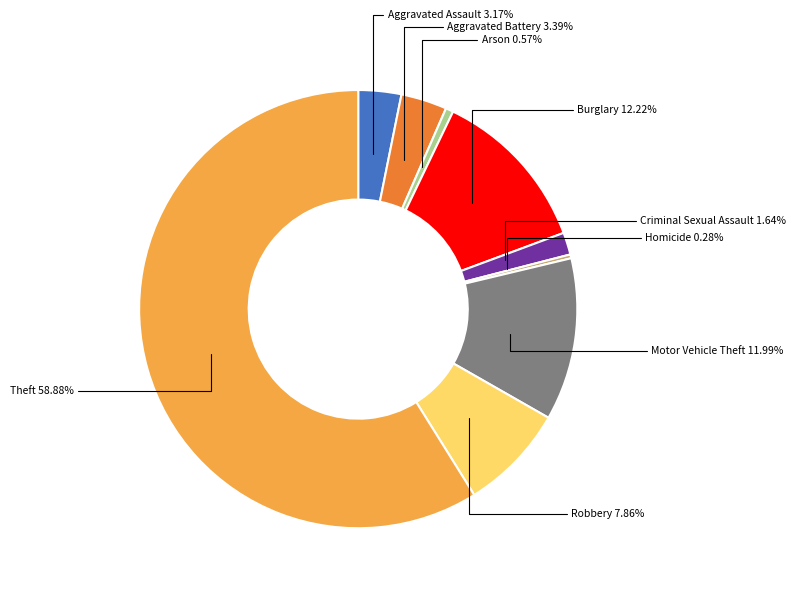

Is there any slice that represents more than half of the pie?

Yes